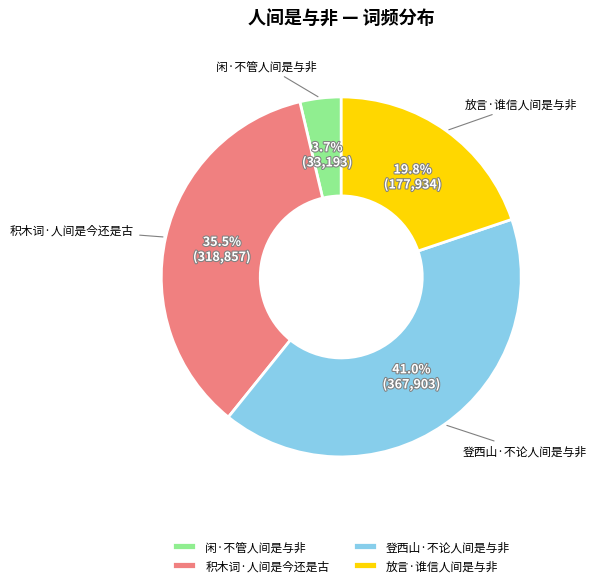

True or false: 积木词·人间是今还是古 accounts for 29% of the total.

False